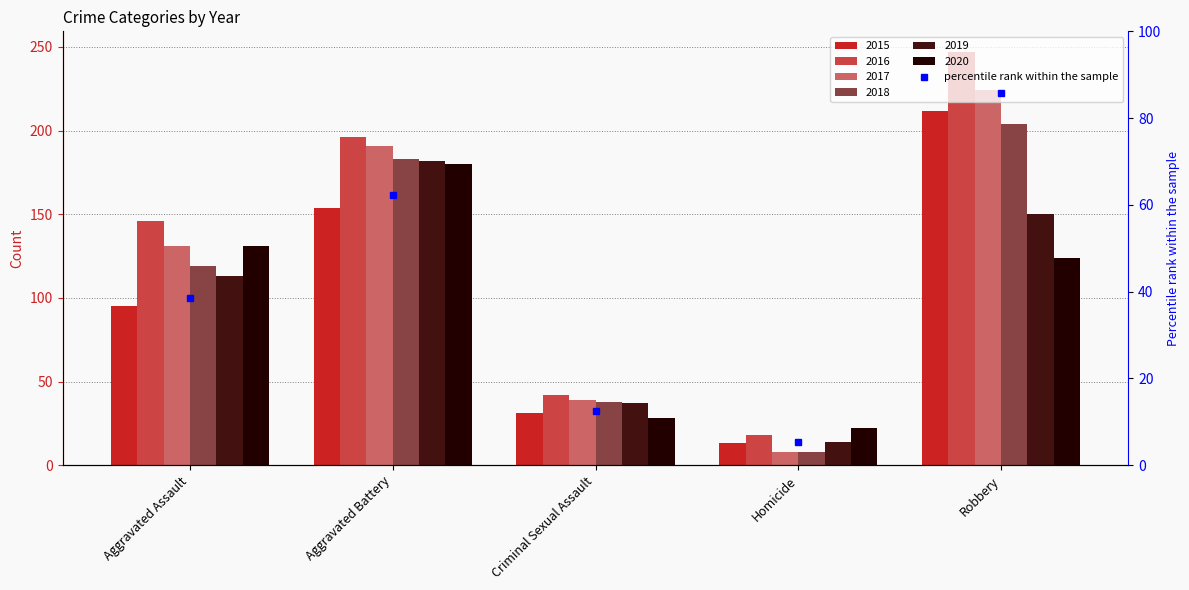

Read the 2018 value at Aggravated Battery.

183